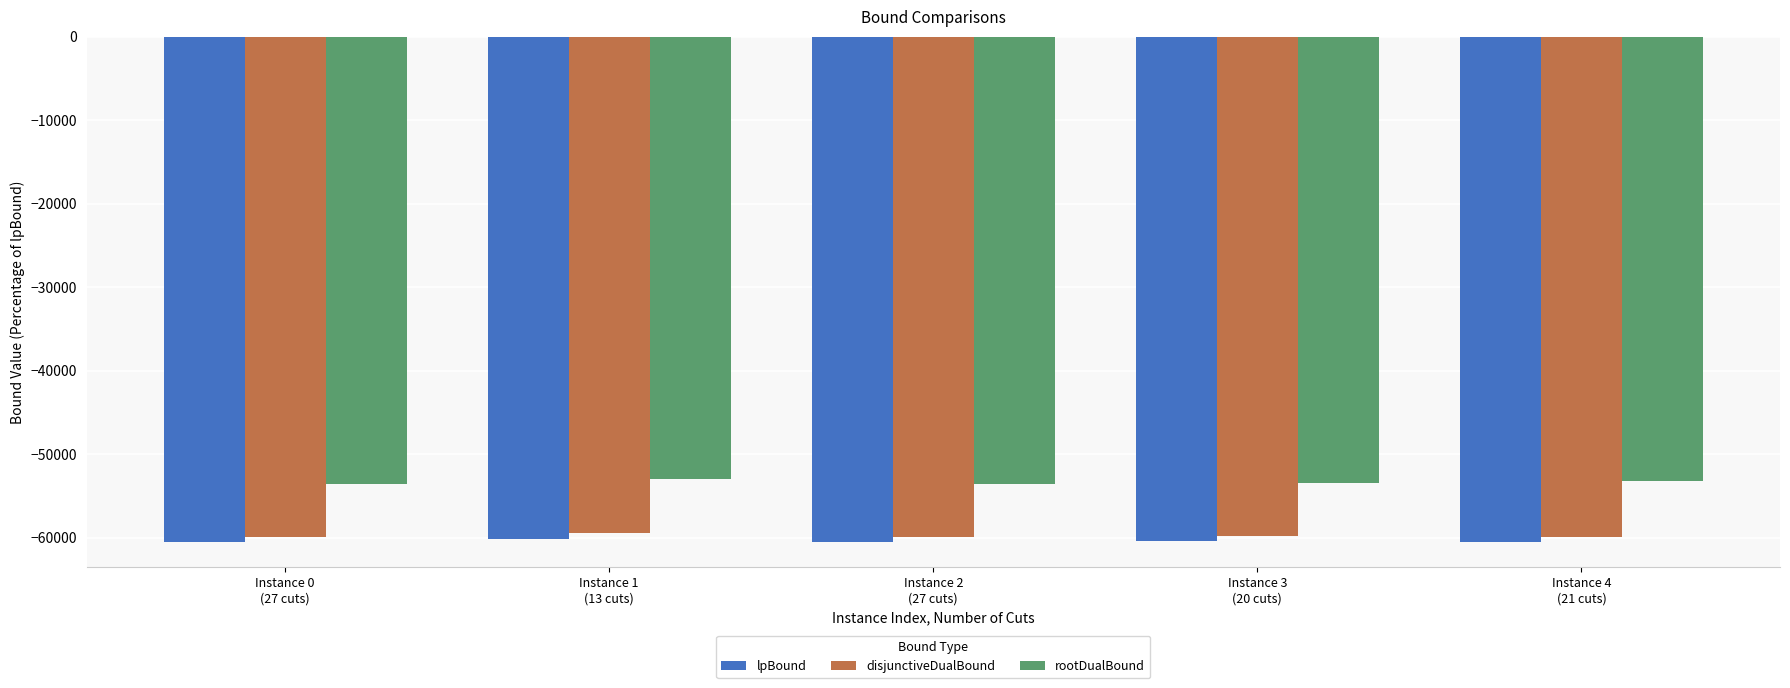

How many values in the lpBound series exceed -60515?

2